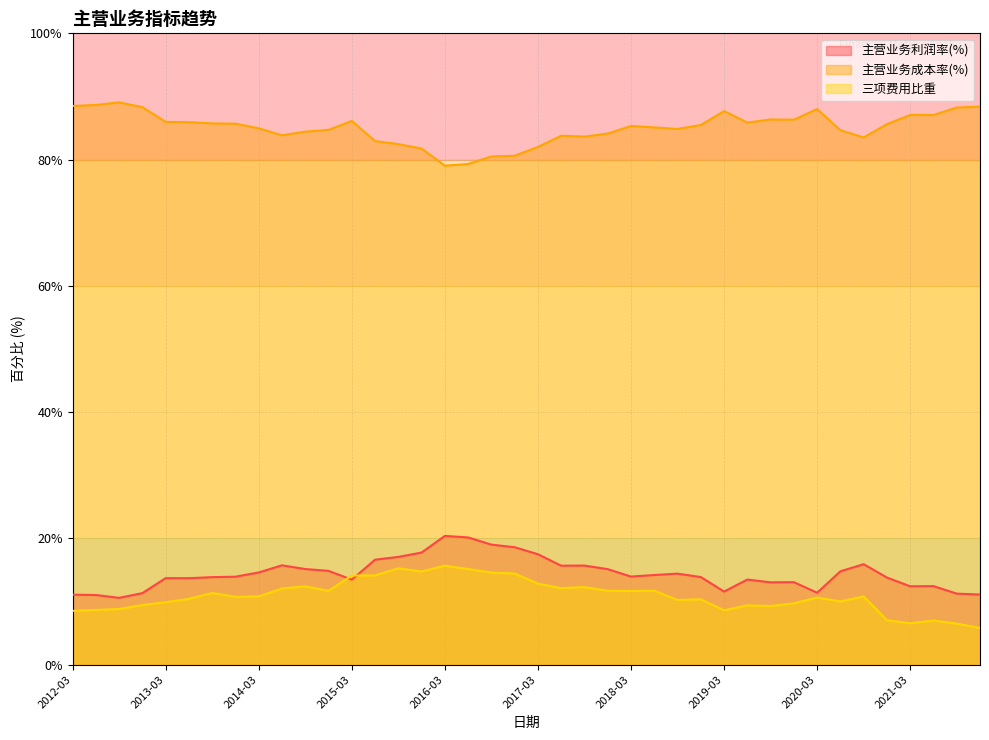

What is the difference between the maximum and second lowest values in the 三项费用比重 series?

9.2